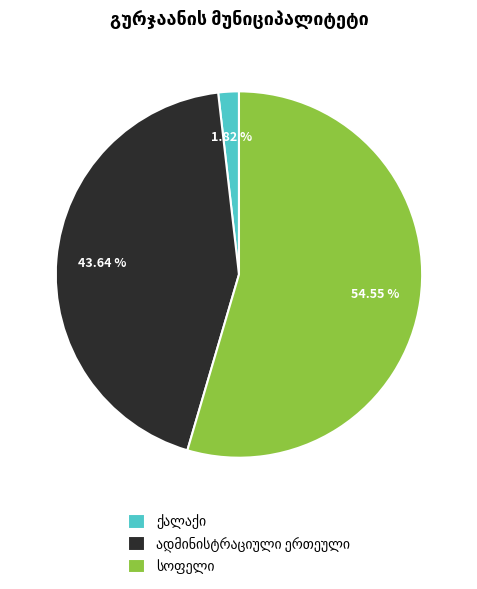

Does any single category account for the majority?

Yes